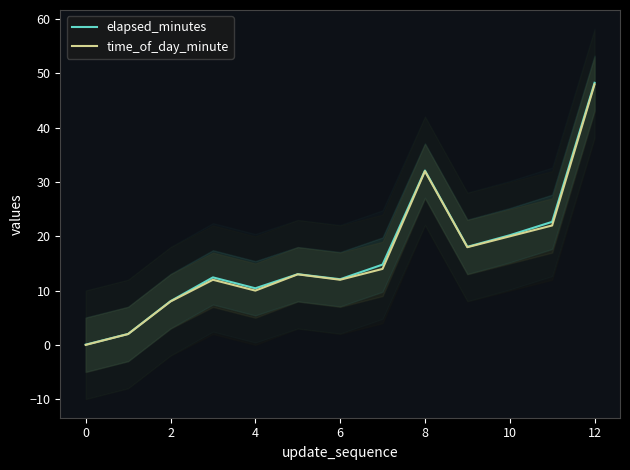

True or false: time_of_day_minute and elapsed_minutes cross at least once.

False